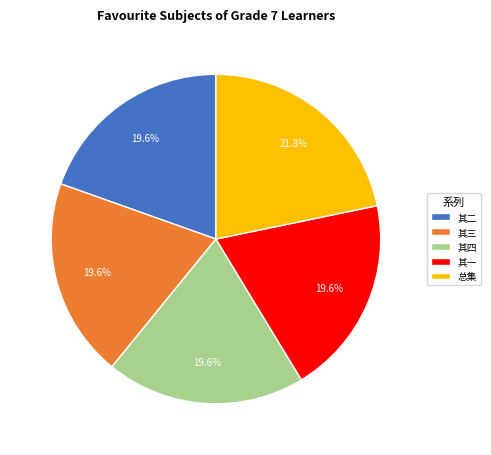

Between 总集 and 其四, which is larger?

总集